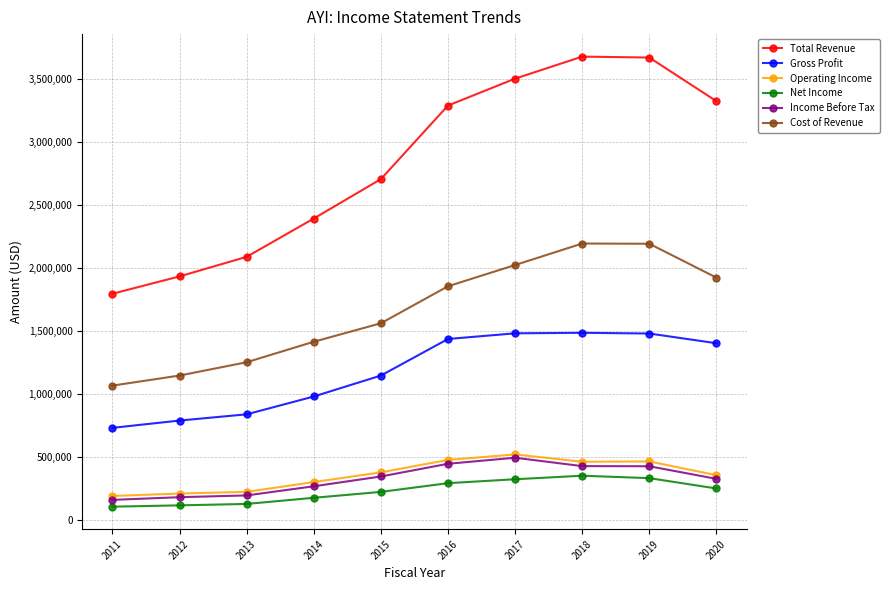

Which series has the largest total across all categories?

Total Revenue